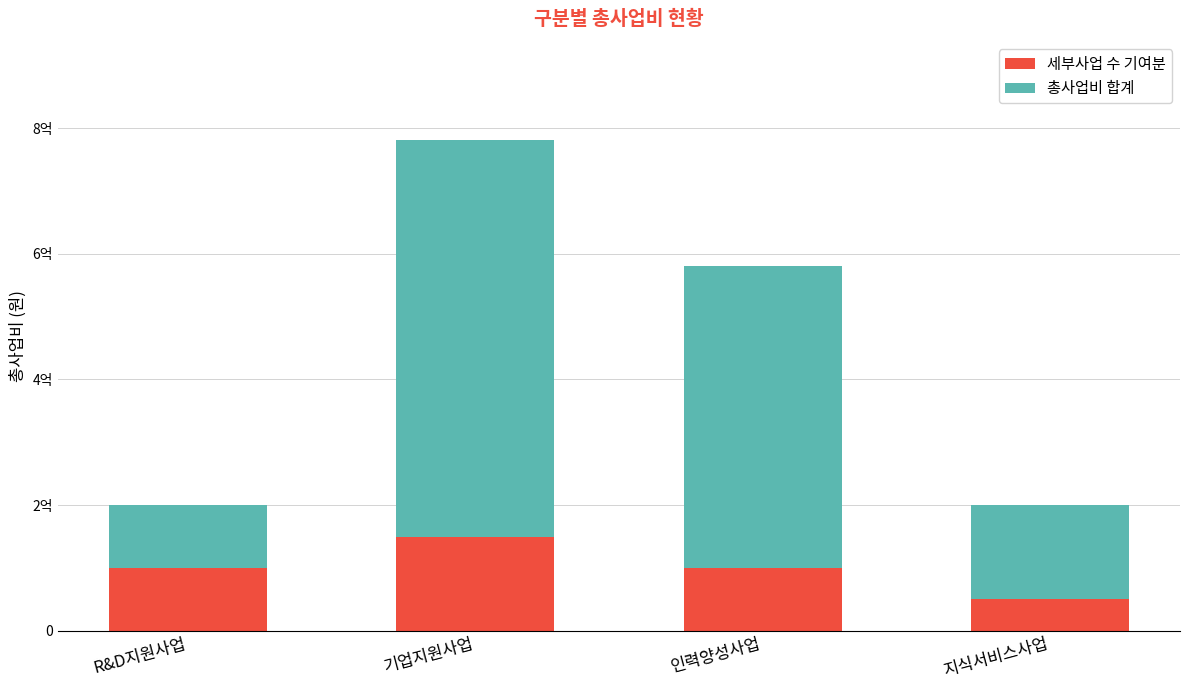

What position from the right is 기업지원사업?

3